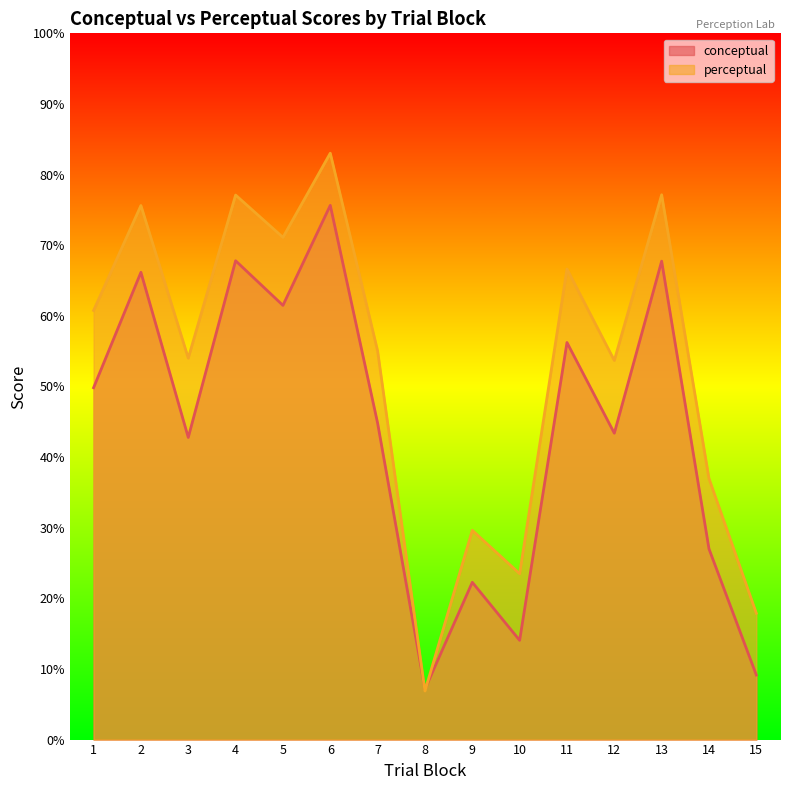

Which label corresponds to the largest value in the chart?

6